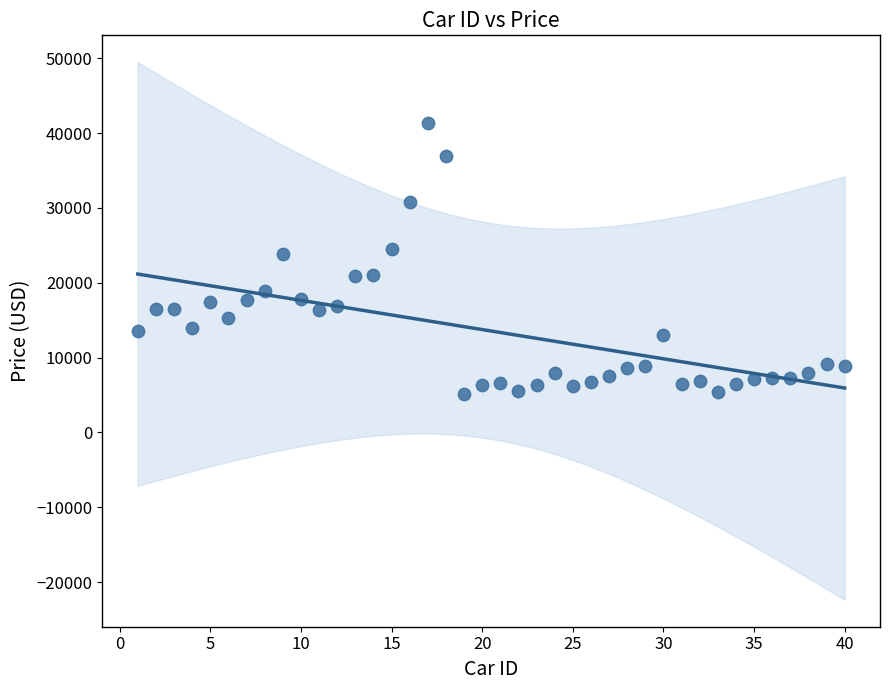

What is the range of Y values (max minus min)?

36164.0